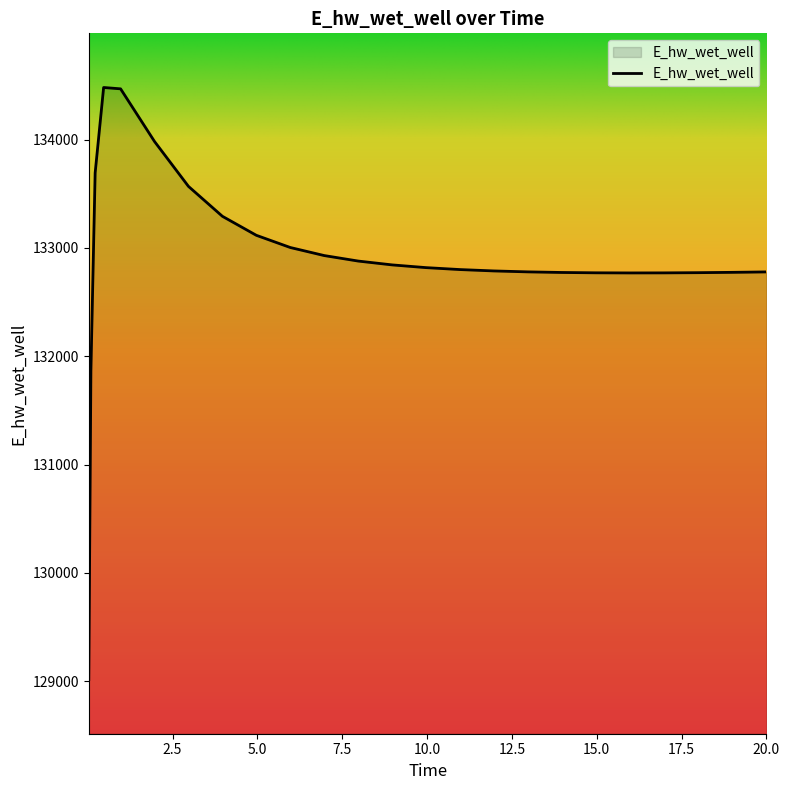

What is the smallest value displayed?

129015.8